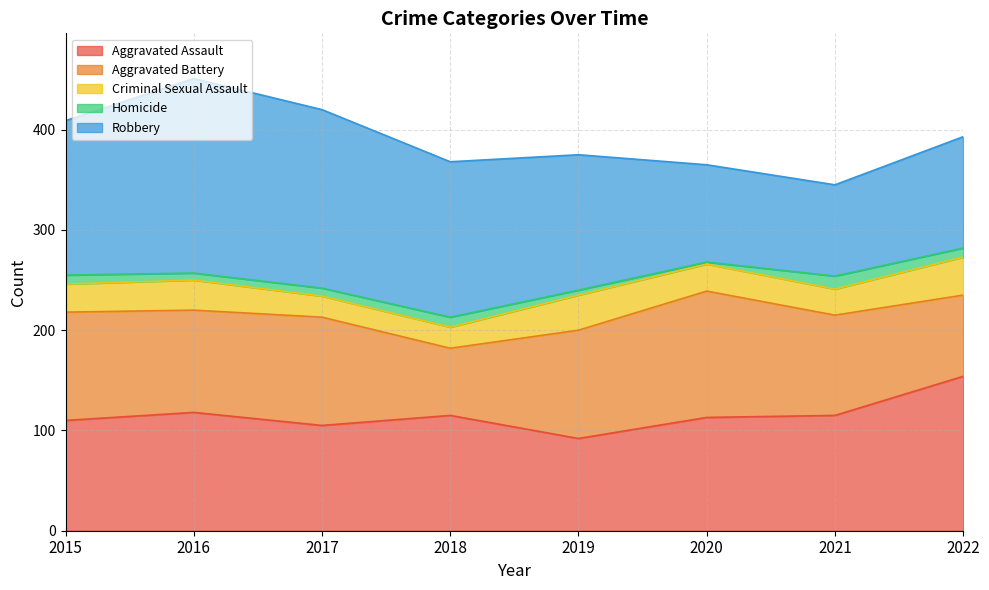

True or false: Homicide and Robbery cross at least once.

False